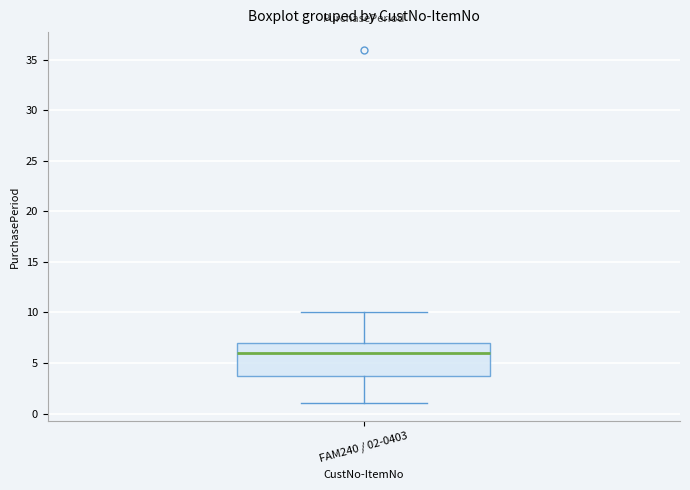

Where is the lower edge of the box for FAM240 / 02-0403 on the y-axis? The values are not printed on the chart, so give them approximately, as read against the axis.

4